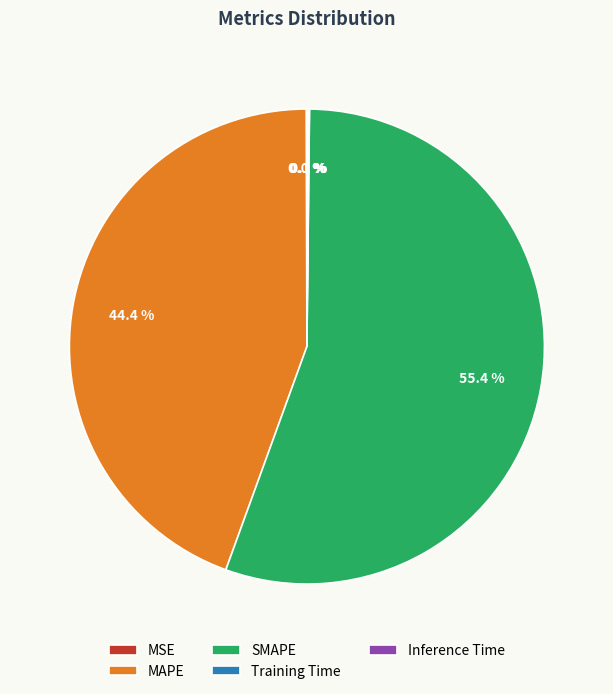

Is there a majority slice in this chart?

Yes